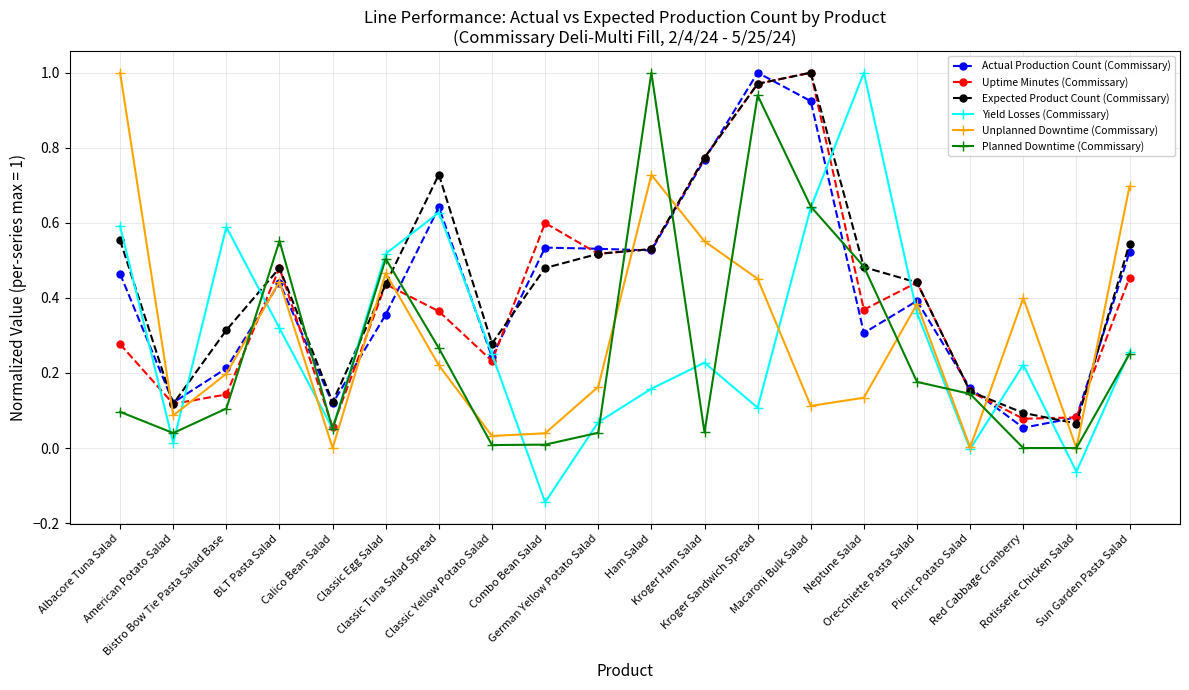

Which series ends up on top after the final intersection of Yield Losses (Commissary) and Actual Production Count (Commissary)?

Actual Production Count (Commissary)